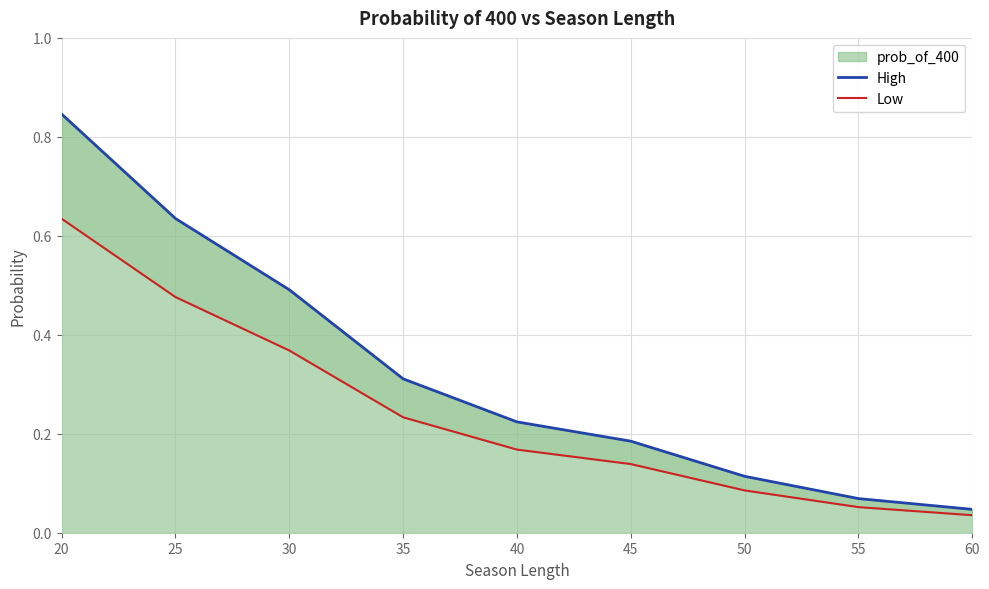

At 55, list the series in order from smallest to largest.

Low, High